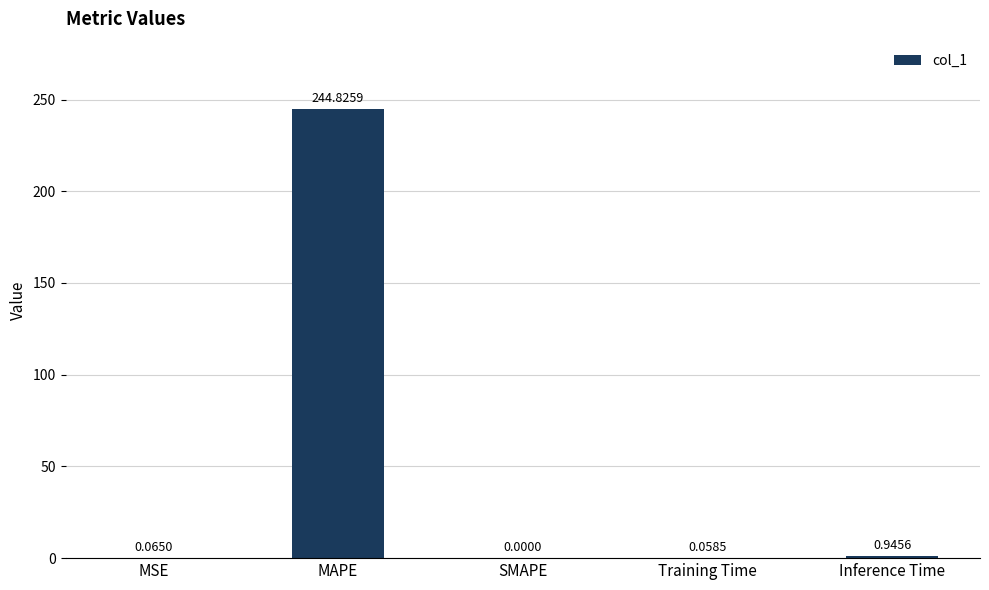

Which has a higher value, Inference Time or SMAPE?

Inference Time